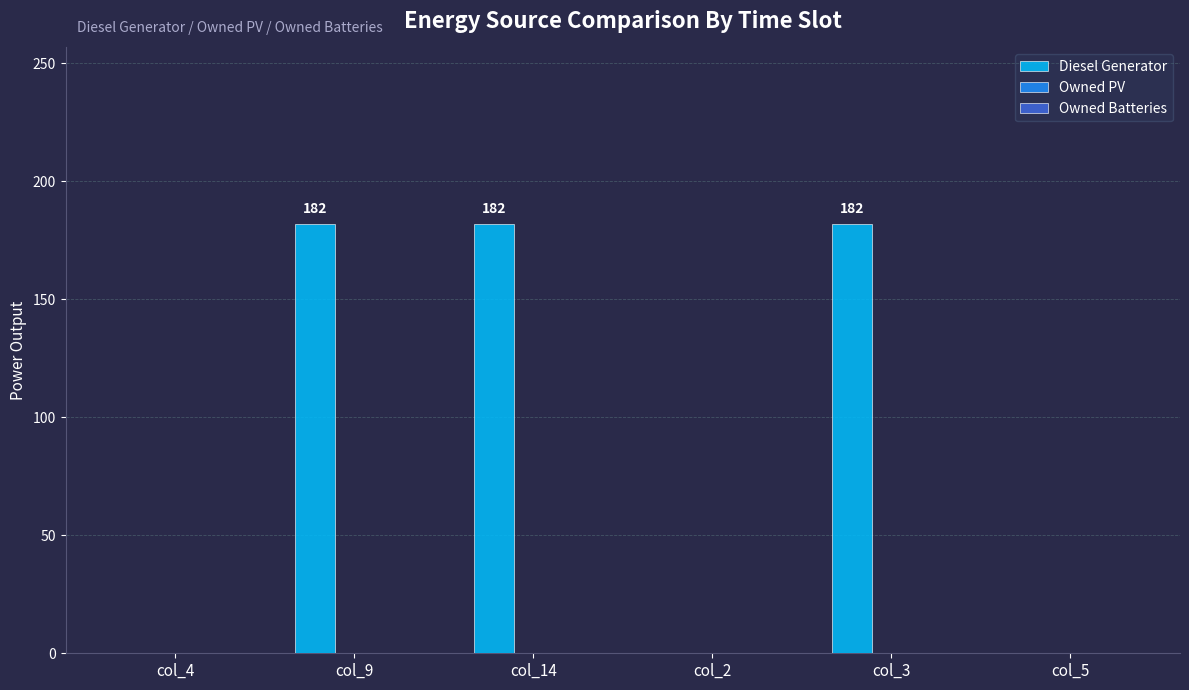

Is it true that the value at col_9 is 39?

False